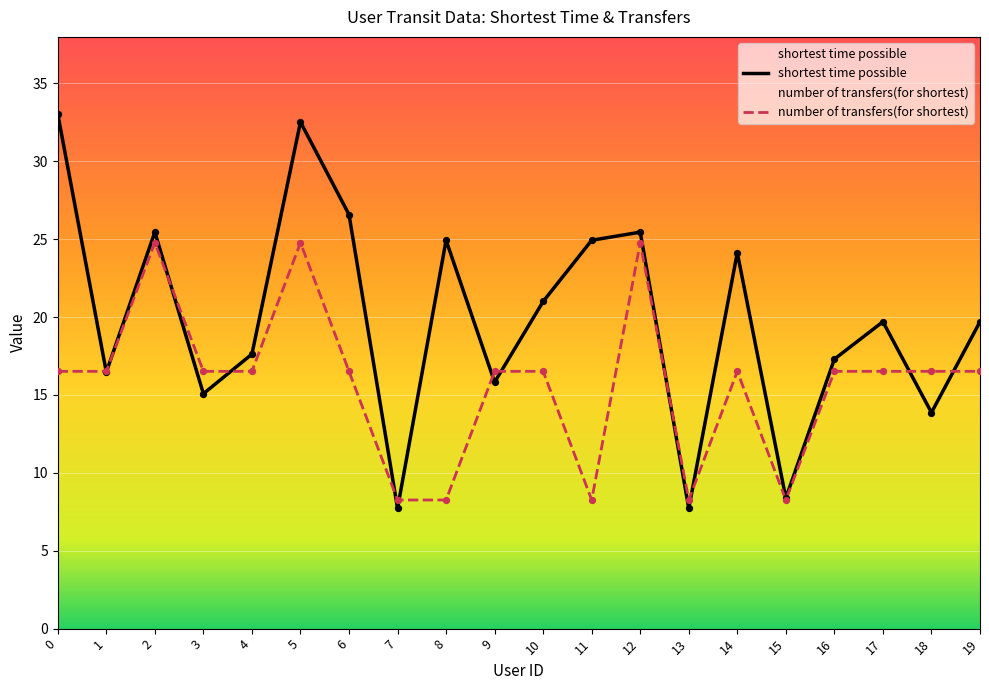

Is the value of number of transfers(for shortest) at 10 greater than the value of shortest time possible at 7?

Yes